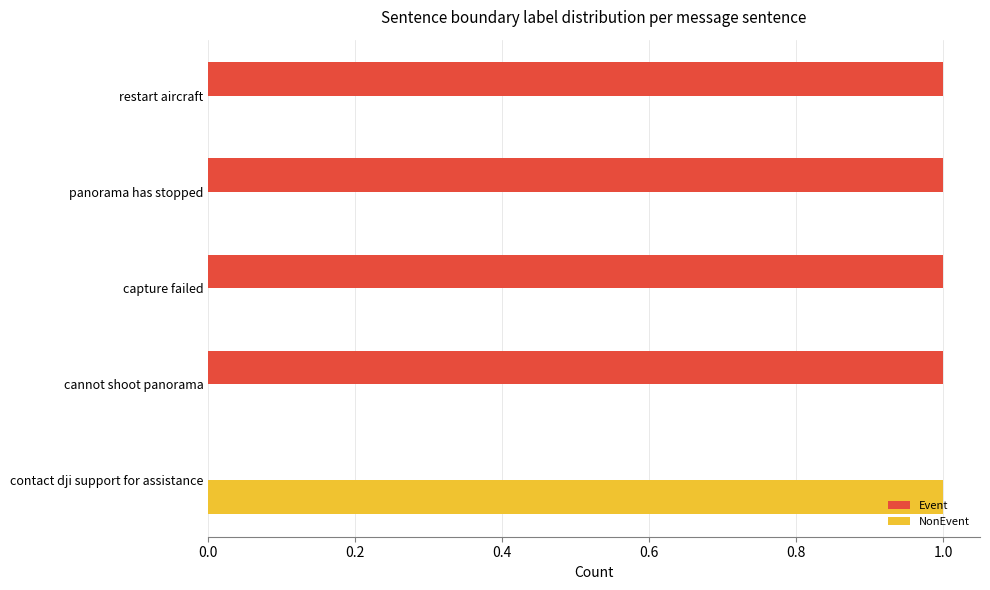

At which label does NonEvent reach its peak?

contact dji support for assistance